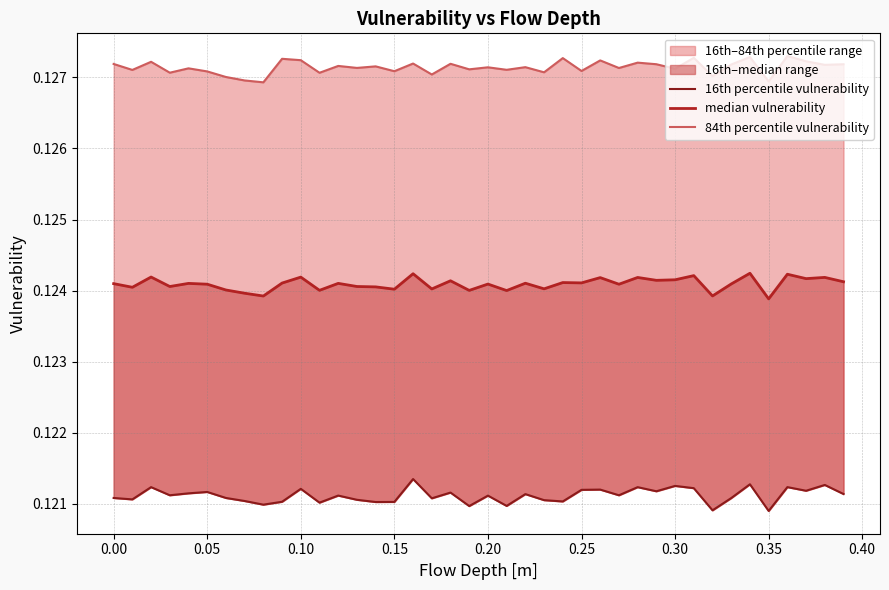

Which series has the widest spread of values?

16th percentile vulnerability